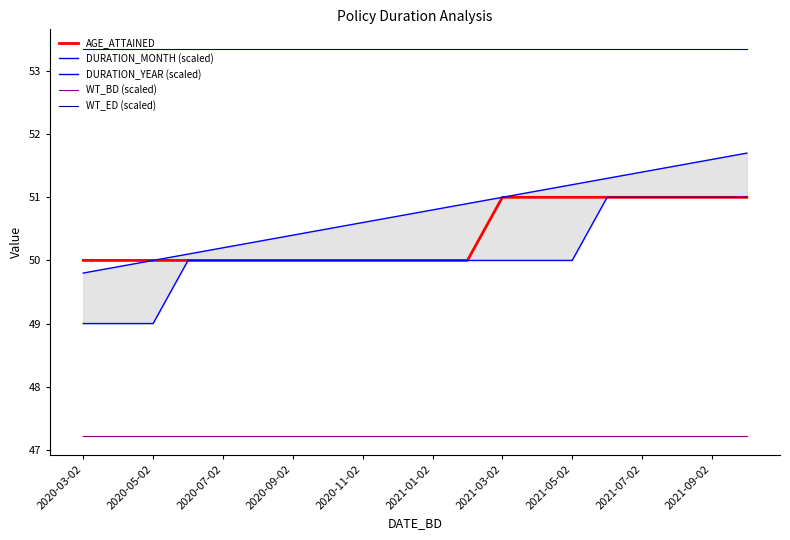

What is the highest value of the AGE_ATTAINED series?

51.0